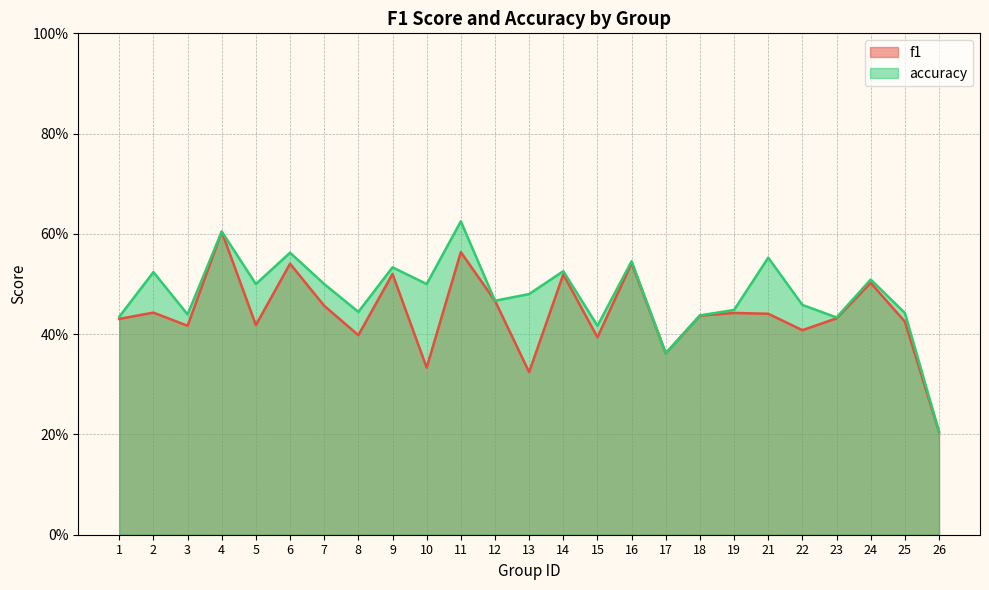

Reading left to right, transcribe all the data shown in this chart.

f1: 1=0.4	2=0.4	3=0.4	4=0.6	5=0.4	6=0.5	7=0.5	8=0.4	9=0.5	10=0.3	11=0.6	12=0.5	13=0.3	14=0.5	15=0.4	16=0.5	17=0.4	18=0.4	19=0.4	21=0.4	22=0.4	23=0.4	24=0.5	25=0.4	26=0.2
accuracy: 1=0.4	2=0.5	3=0.4	4=0.6	5=0.5	6=0.6	7=0.5	8=0.4	9=0.5	10=0.5	11=0.6	12=0.5	13=0.5	14=0.5	15=0.4	16=0.5	17=0.4	18=0.4	19=0.4	21=0.6	22=0.5	23=0.4	24=0.5	25=0.4	26=0.2